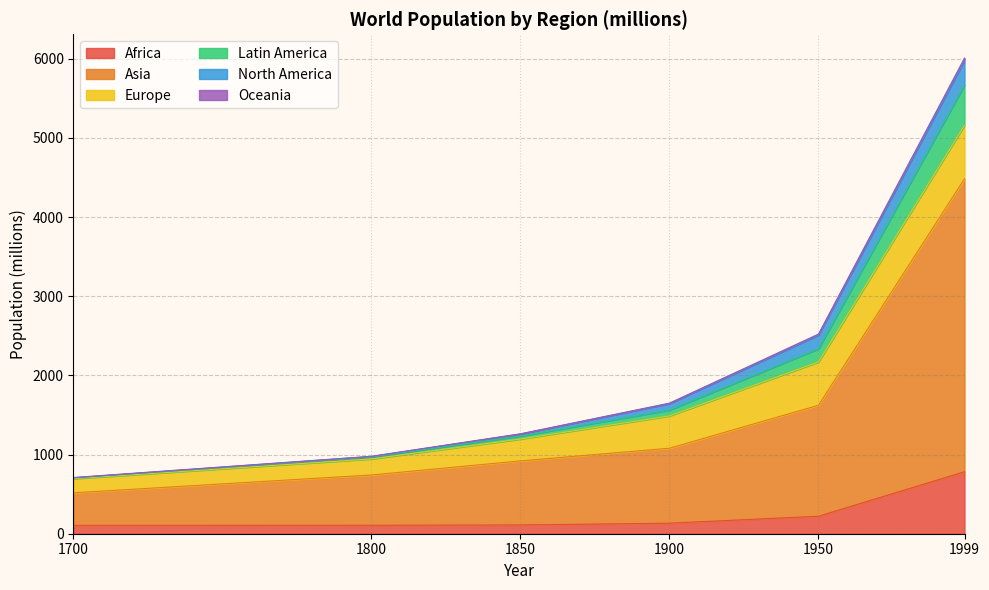

At which category is the sum across all series the highest?

1999